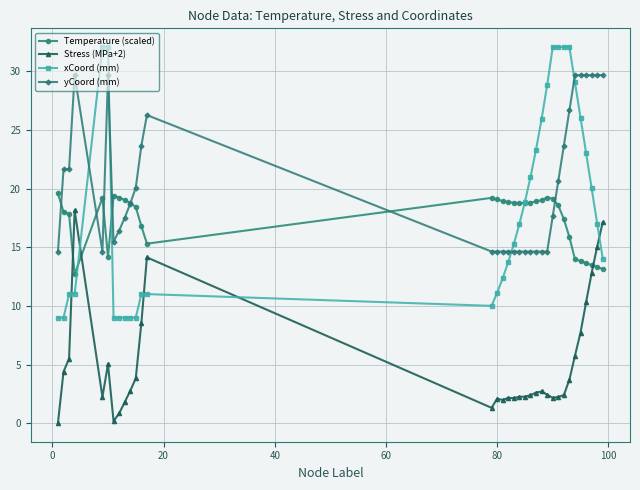

Which series has the largest range (max minus min)?

xCoord (mm)